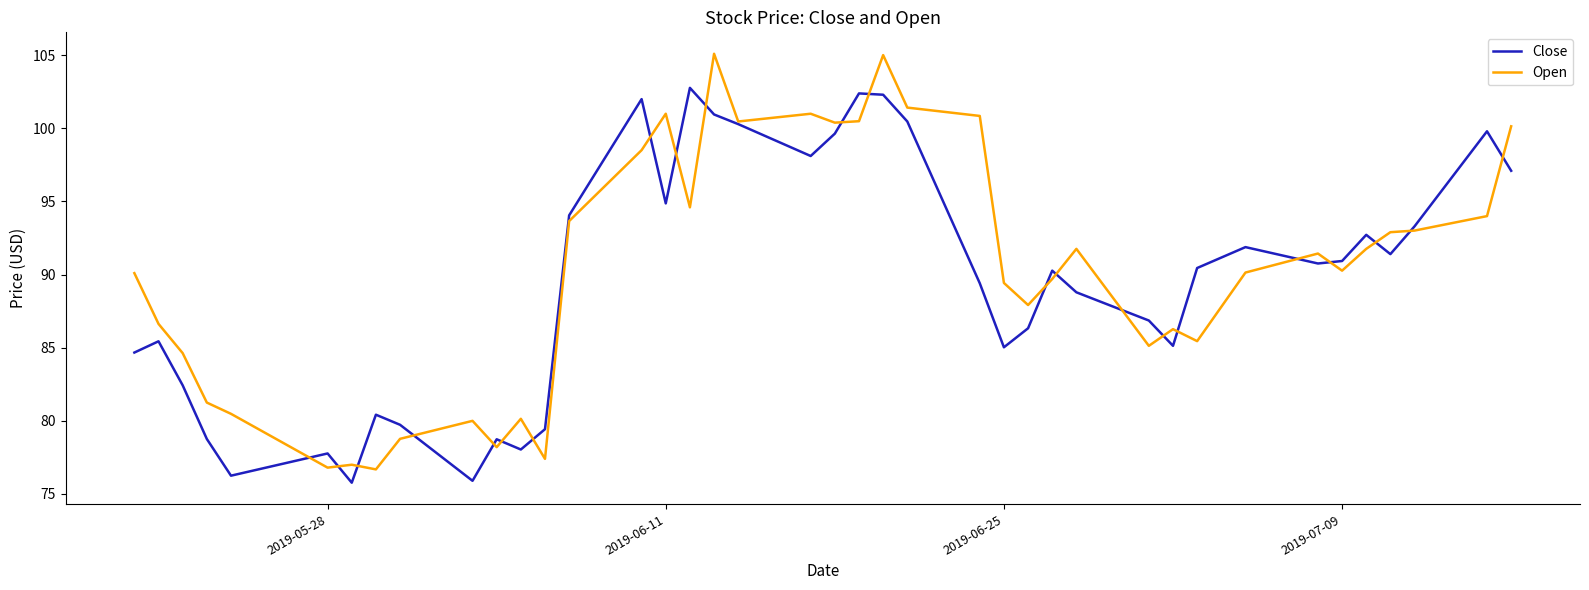

What is the maximum value shown in the chart?

105.1